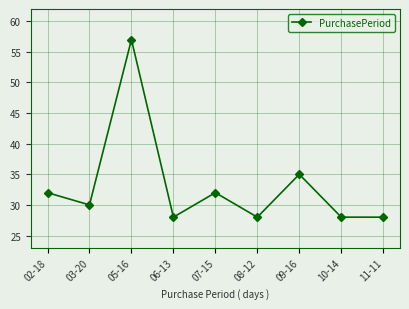

How many lines are shown in the chart?

1